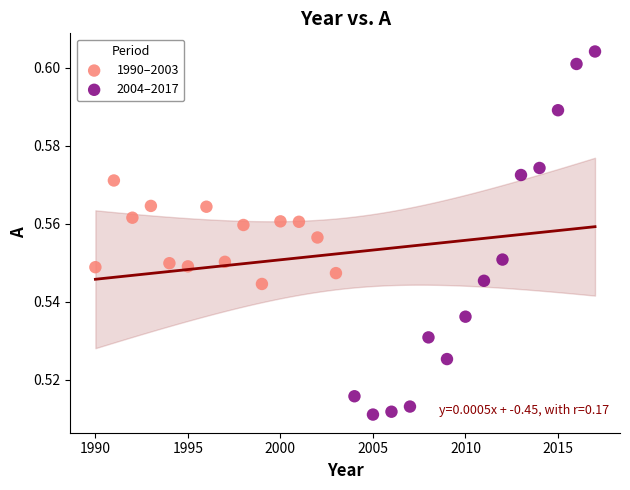

Which series has the largest Y range (max minus min)?

2004–2017